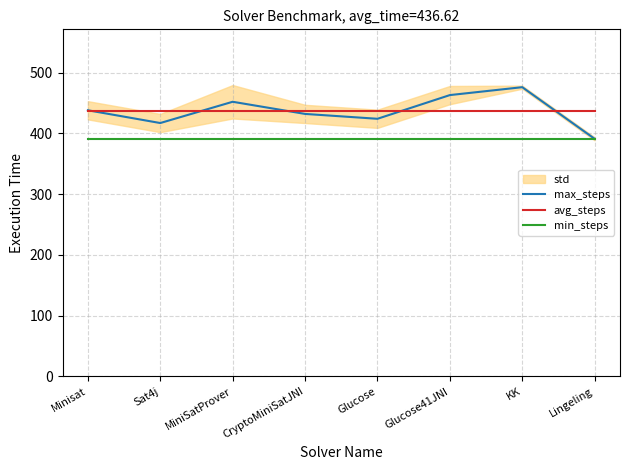

Reading left to right, transcribe all the data shown in this chart.

max_steps: 438.0	417.0	452.0	432.0	424.0	463.0	476.0	391.0
avg_steps: 436.6	436.6	436.6	436.6	436.6	436.6	436.6	436.6
min_steps: 391.0	391.0	391.0	391.0	391.0	391.0	391.0	391.0